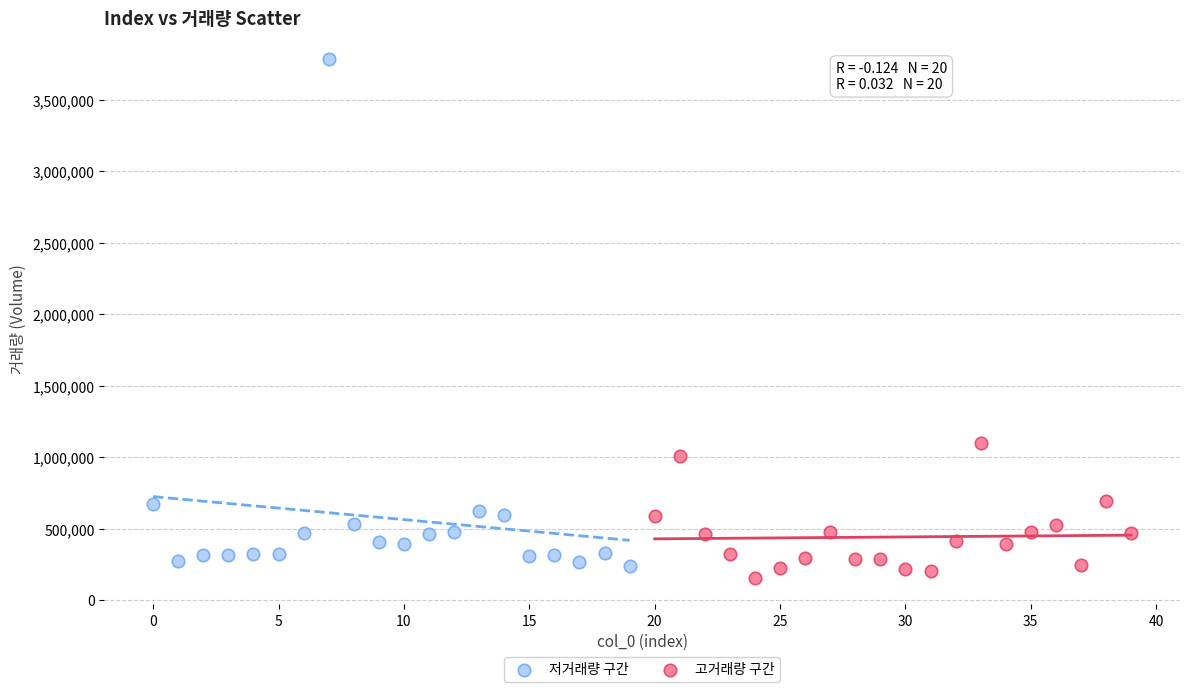

Which series contains the highest Y value?

저거래량 구간